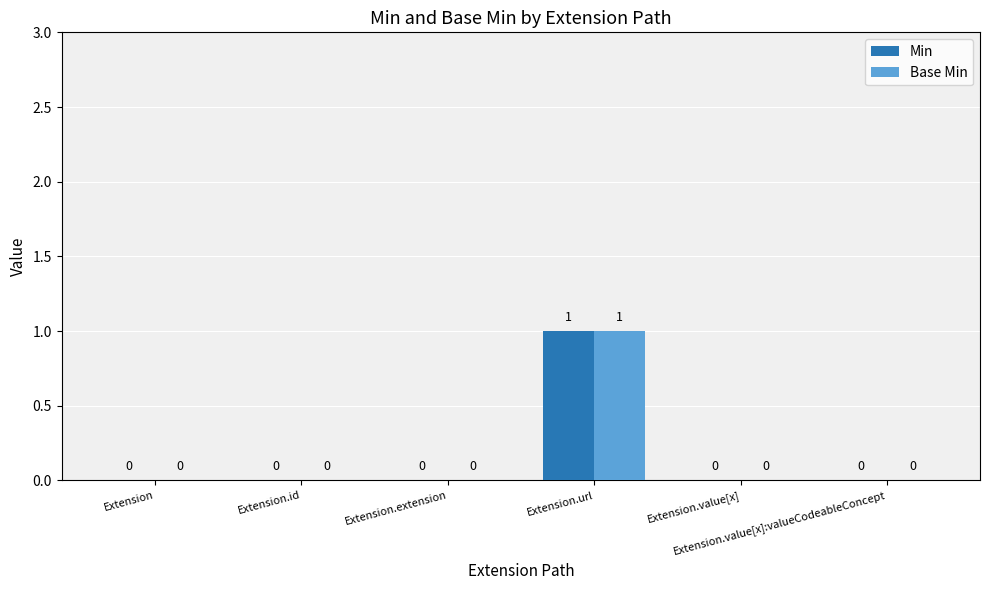

Is the value of Min at Extension greater than the value of Base Min at Extension.url?

No